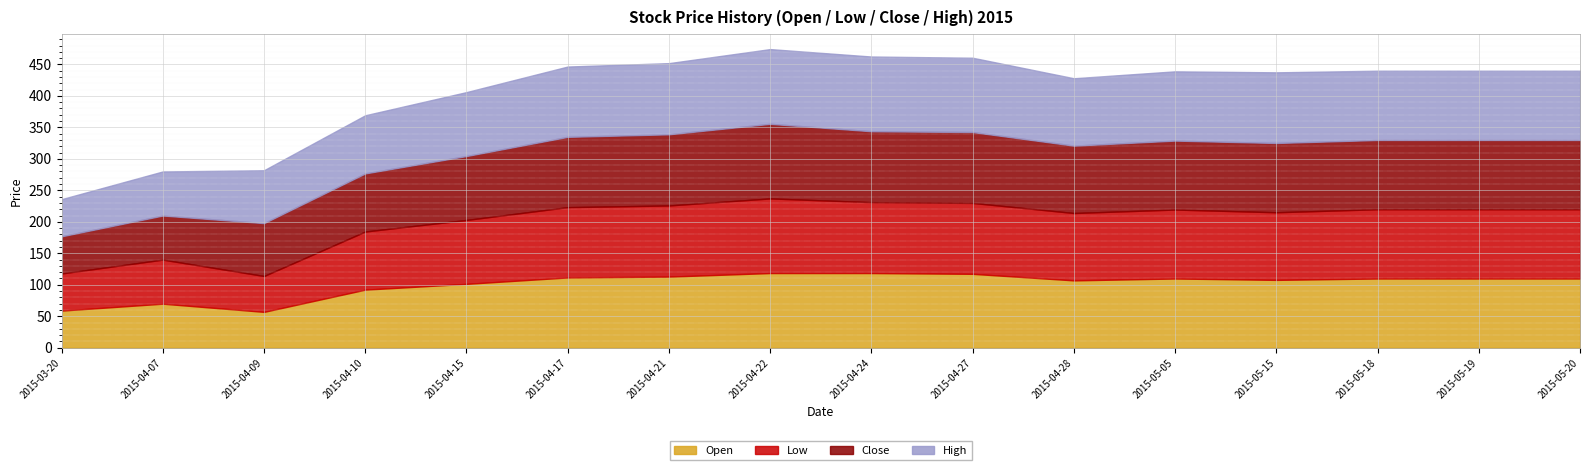

The value of Open at 2015-05-05 is 110.0. True or false?

True